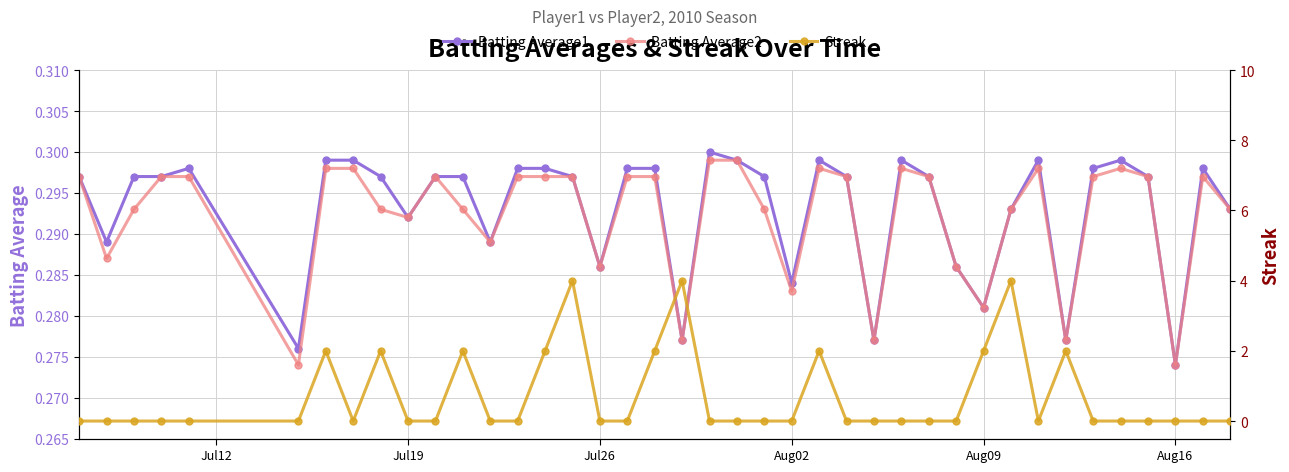

Which category has the lowest value in the Batting Average1 series?

Aug16